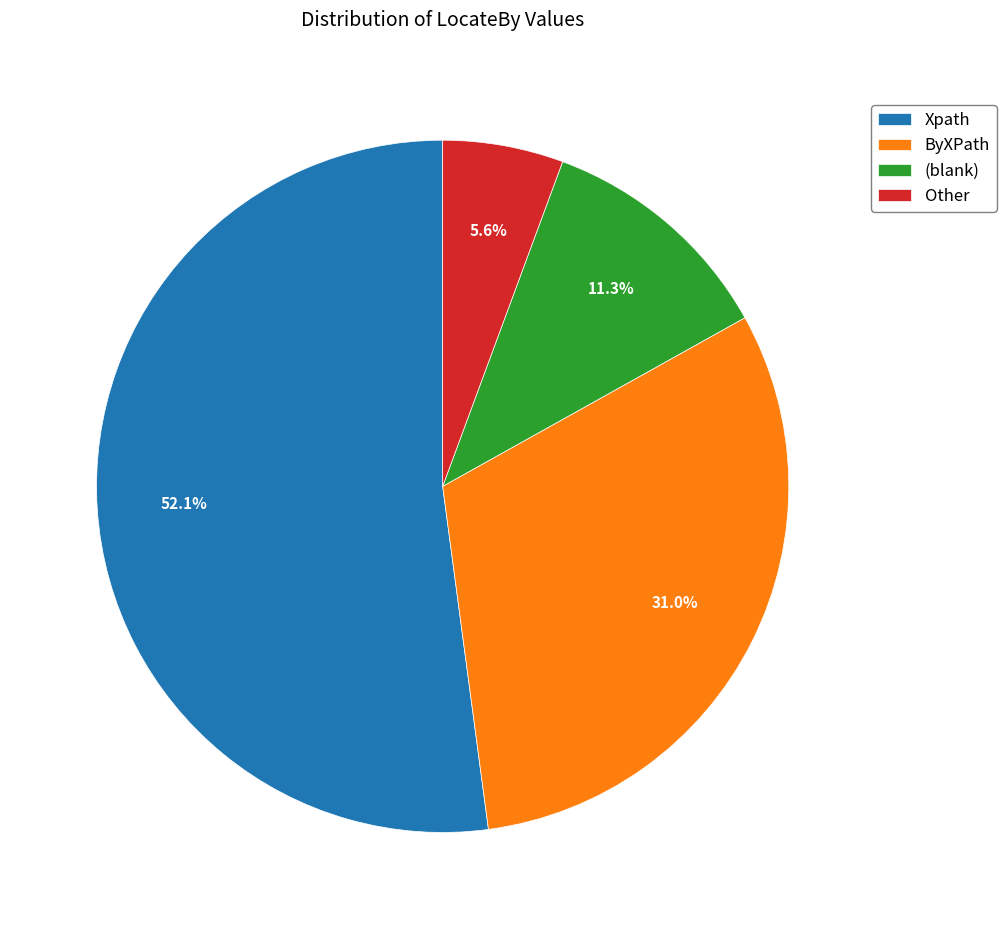

Which slice represents more than half of the pie?

Xpath